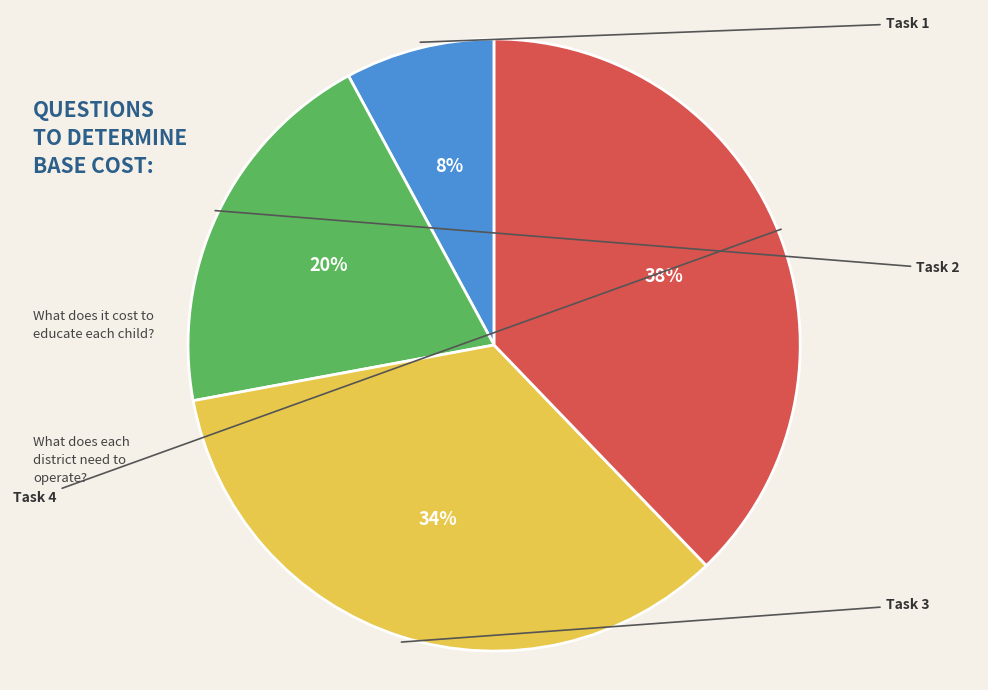

Is there any slice that represents more than half of the pie?

No